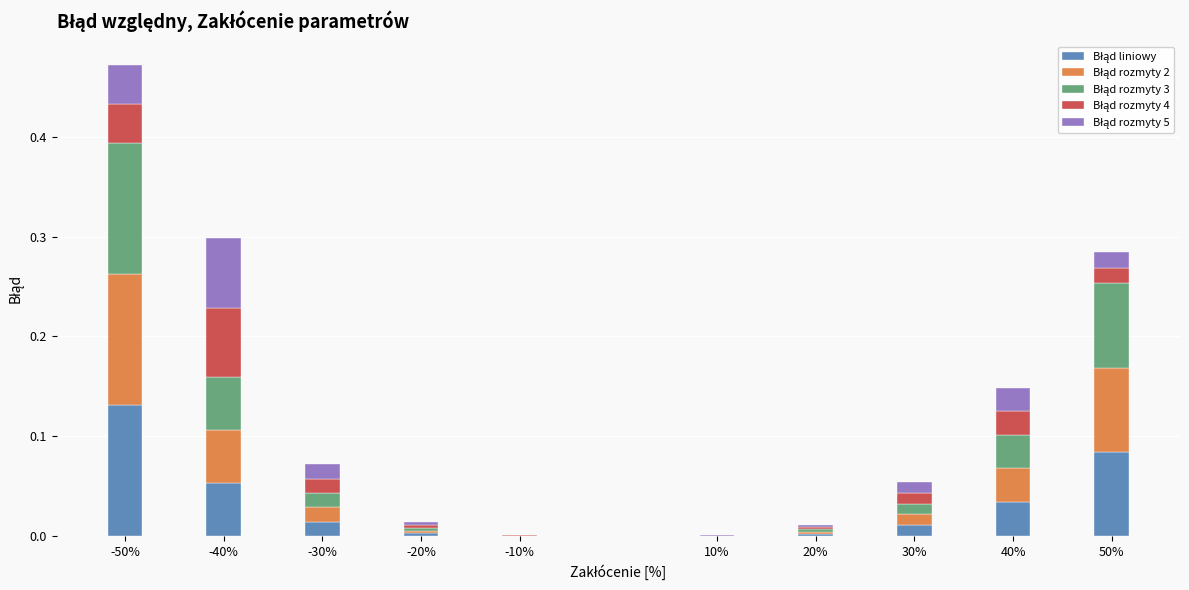

What is the total value across all series at -50%?

0.5